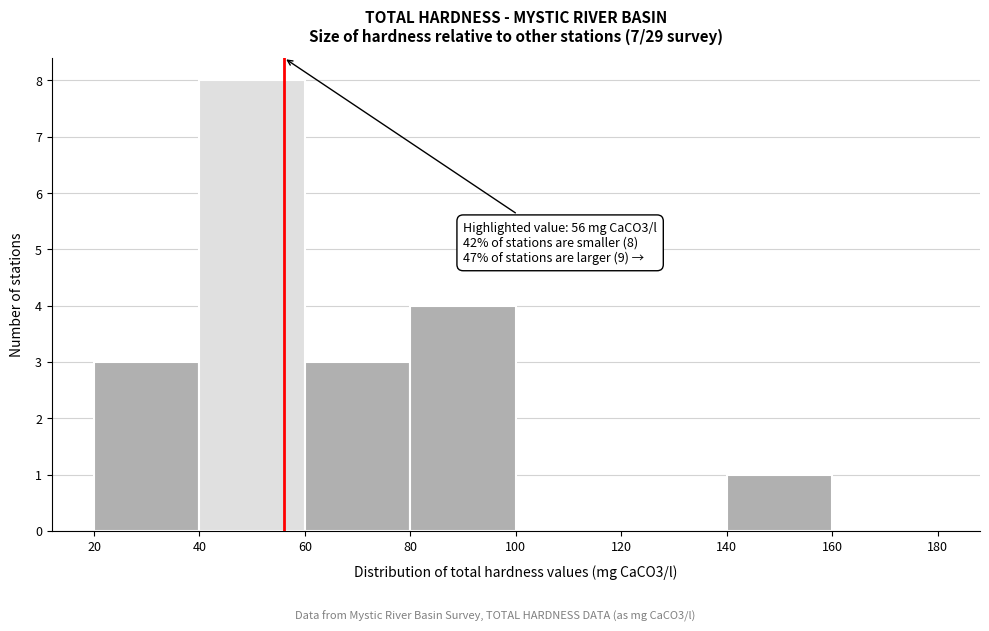

Which range on the x-axis has the tallest bar?

40 to 60